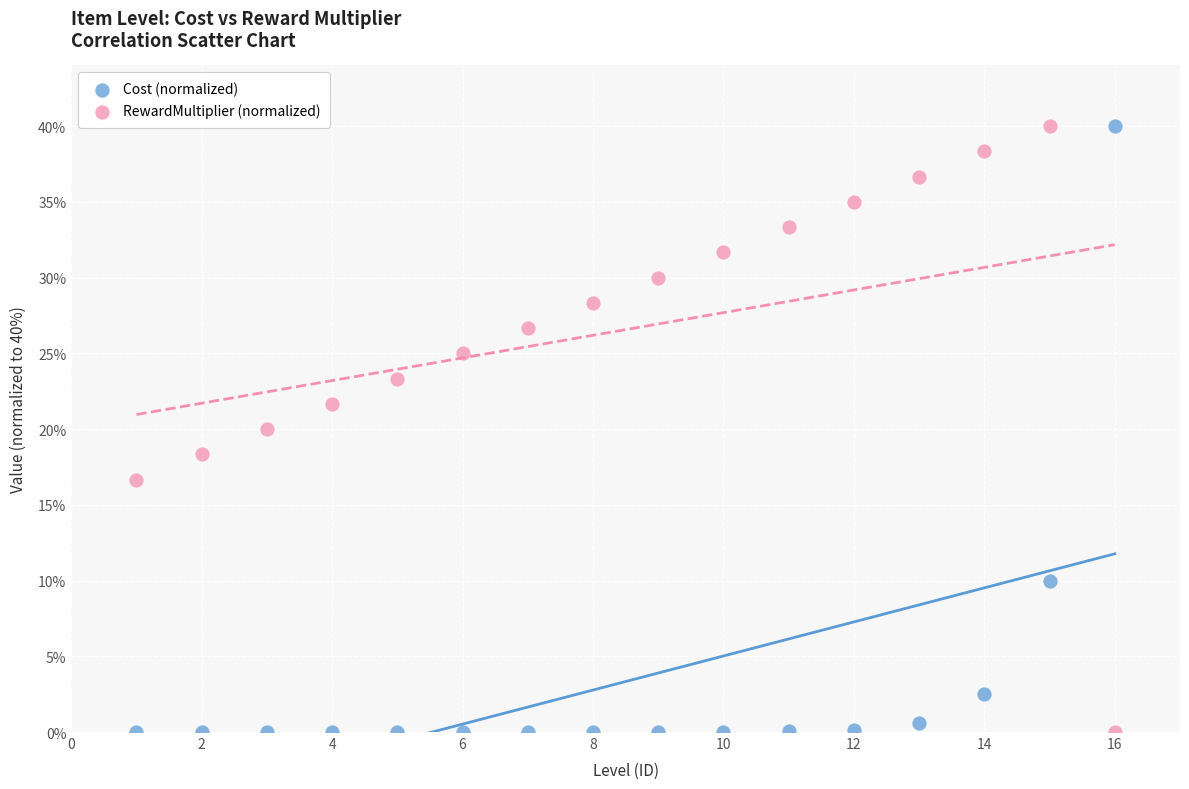

What are all the series names shown in the legend?

Cost (normalized), RewardMultiplier (normalized)